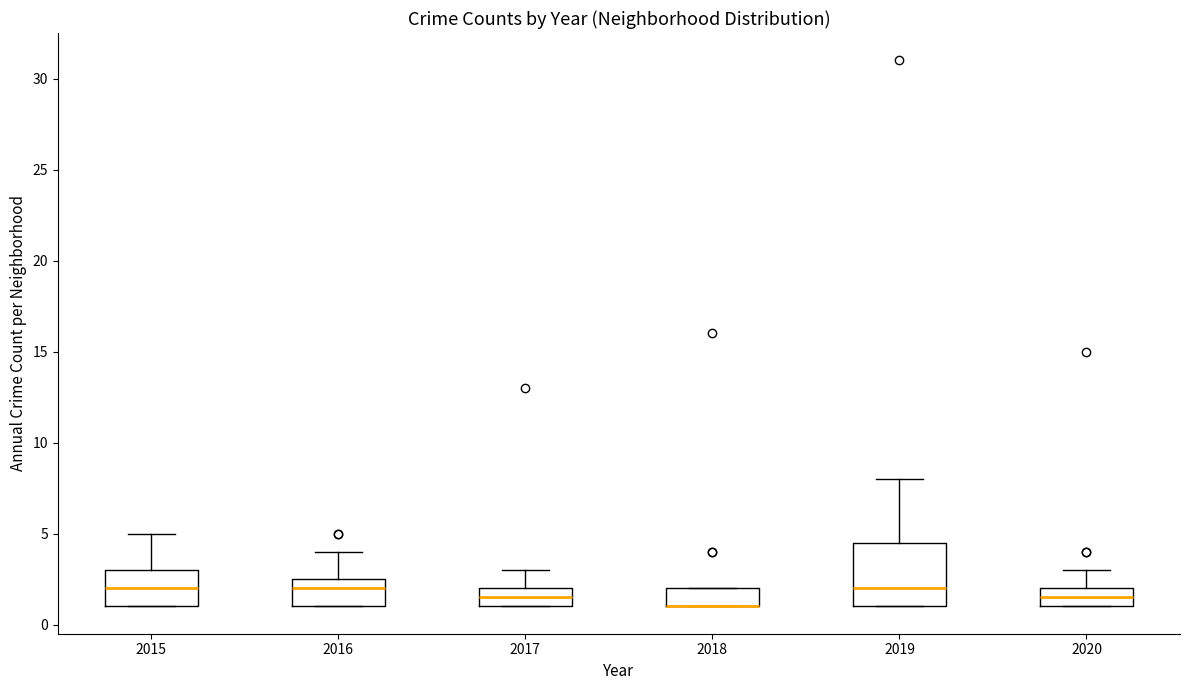

Reading left to right, transcribe this box plot: for each box, give where its median line is, the range the box spans, and where its two whiskers end, as read against the y-axis. The values are not printed on the chart, so give them approximately, as read against the axis.

2015: median 2.0, box 1.0 to 3.0, whiskers 1.0 to 5.0
2016: median 2.0, box 1.0 to 2.5, whiskers 1.0 to 4.0
2017: median 1.5, box 1.0 to 2.0, whiskers 1.0 to 3.0
2018: median 1.0 (drawn on the box's lower edge), box 1.0 to 2.0, whiskers 1.0 to 2.0
2019: median 2.0, box 1.0 to 4.5, whiskers 1.0 to 8.0
2020: median 1.5, box 1.0 to 2.0, whiskers 1.0 to 3.0